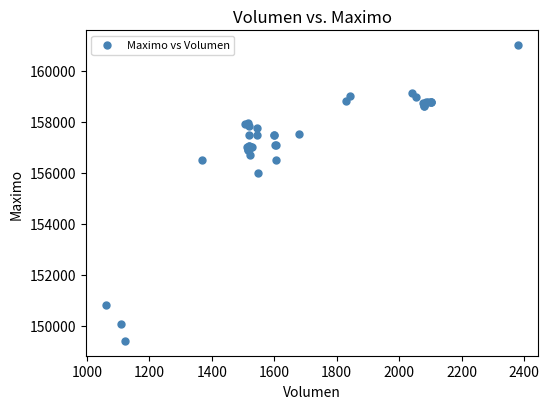

What Y value in the scatter plot is closest to 155202?

156000